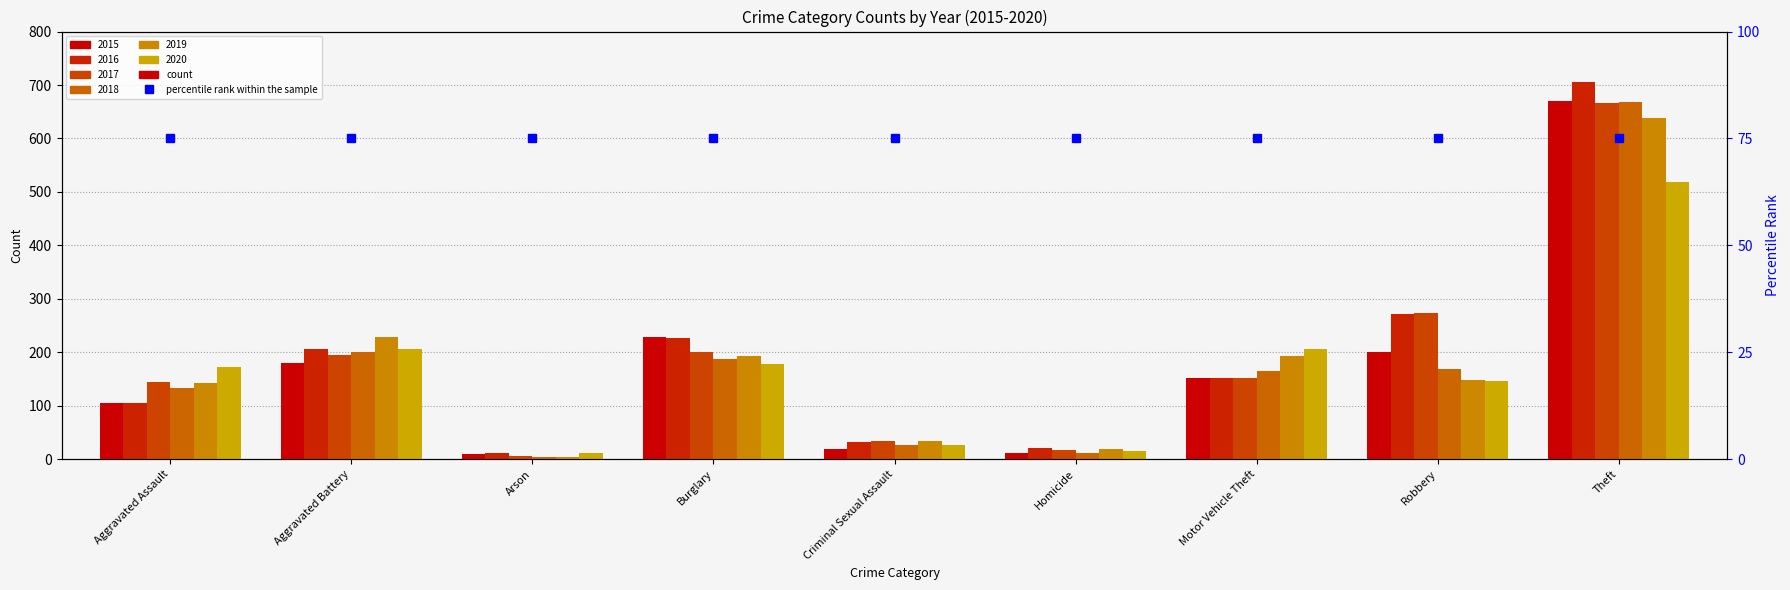

Where is 2017 nearest to the value 337?

Robbery